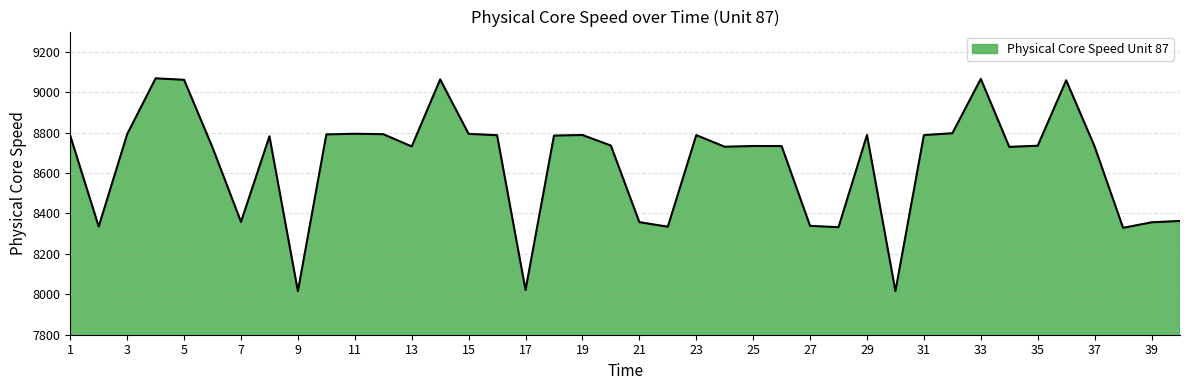

What is the minimum value shown in the chart?

8015.5